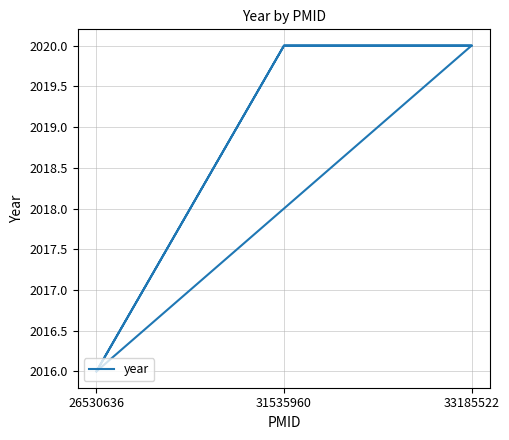

Reading left to right, extract all data points from this chart.

2016	2020	2020	2016	2020	2020